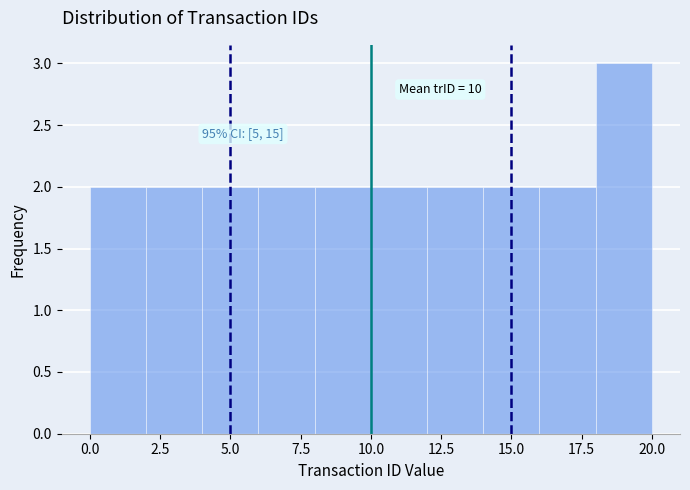

Which range on the x-axis has the tallest bar?

18 to 20